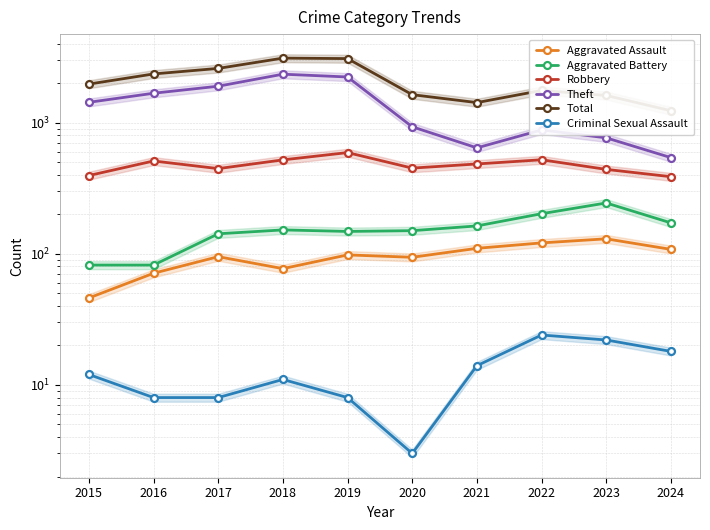

Where is Aggravated Battery nearest to the value 163?

2021